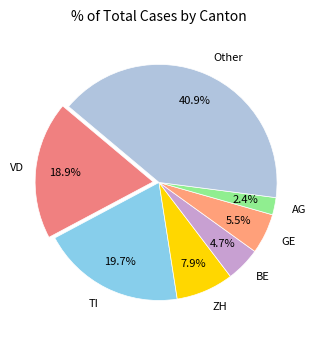

Is AG the majority of the pie?

No